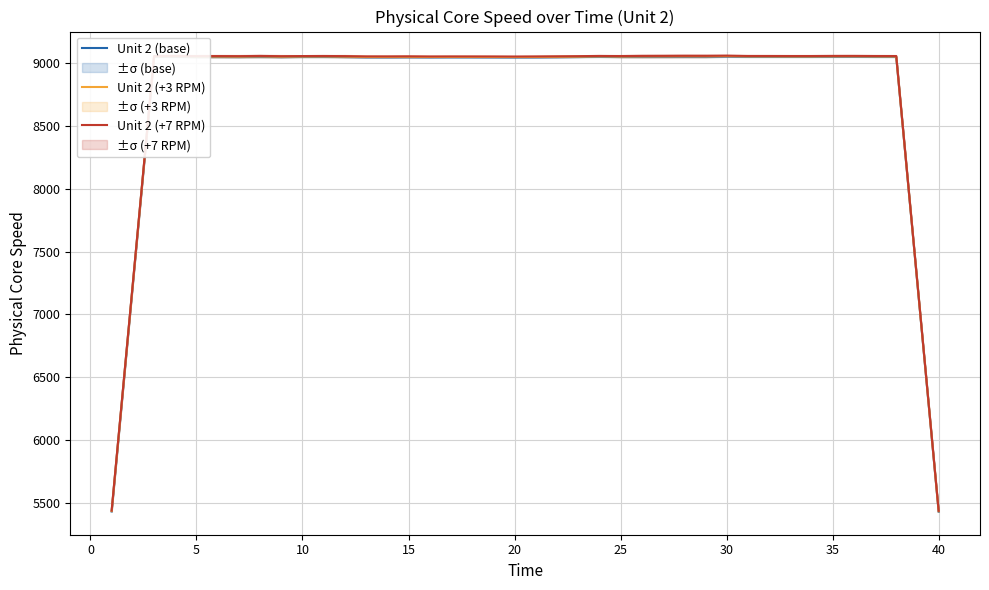

How many data points does each series have?

40